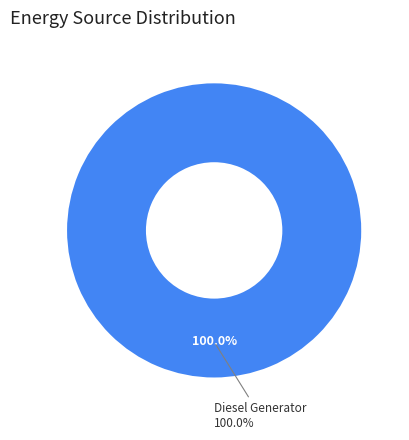

Is the sum of Owned PV and Diesel Generator greater than half?

Yes